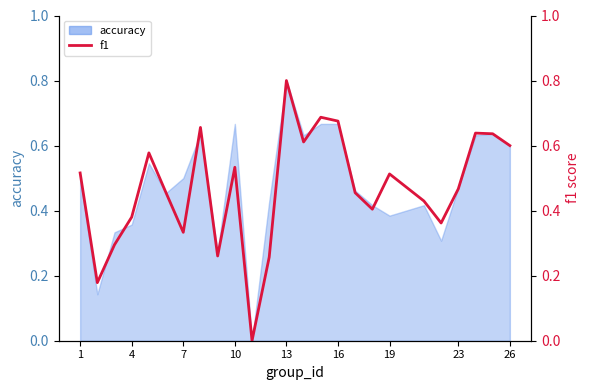

What is the greatest value displayed?

0.8